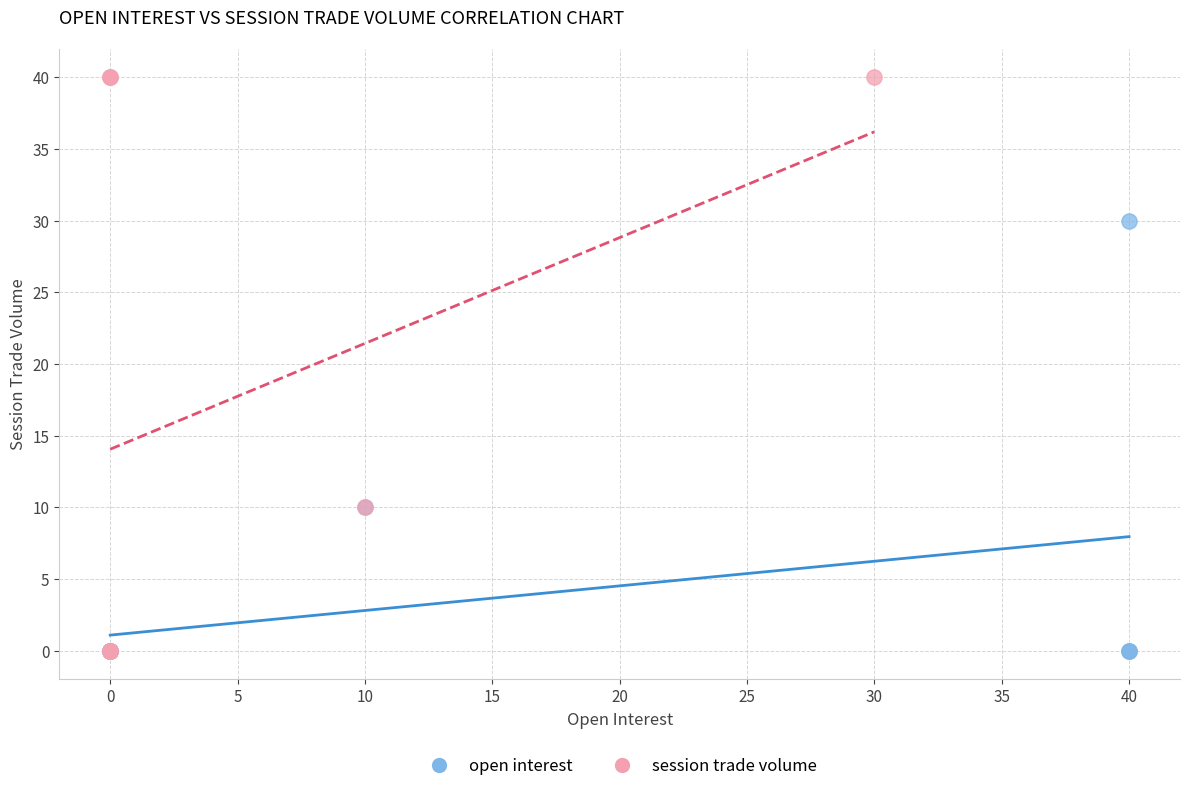

Which series has the largest Y range (max minus min)?

session trade volume